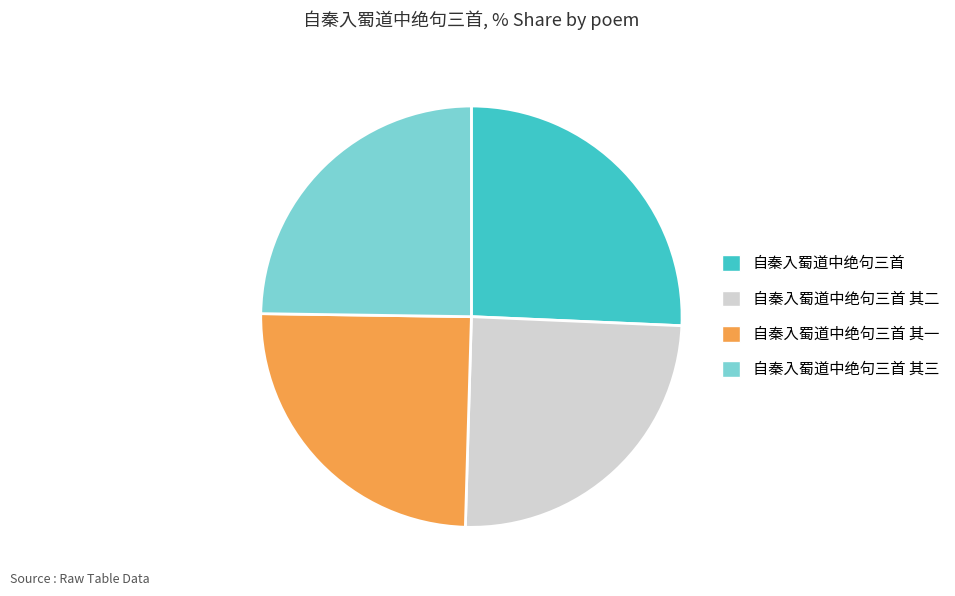

Does any single category account for the majority?

No